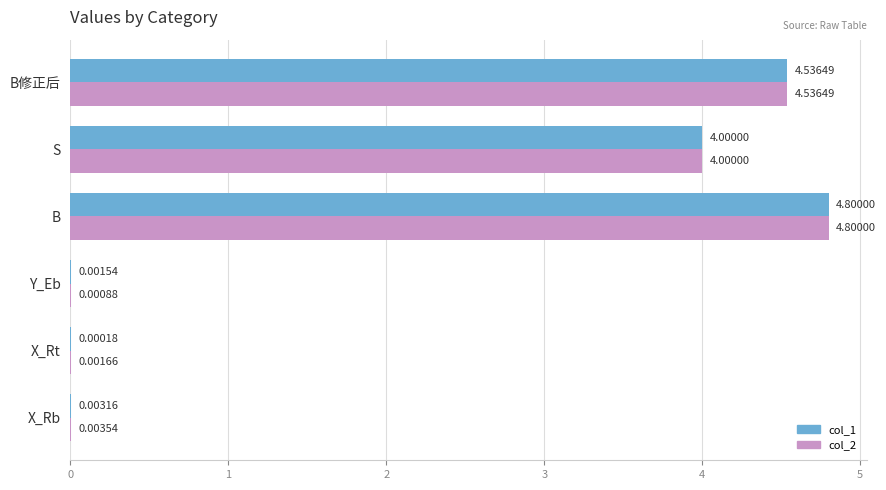

Which series changed the most between X_Rb and Y_Eb?

col_2